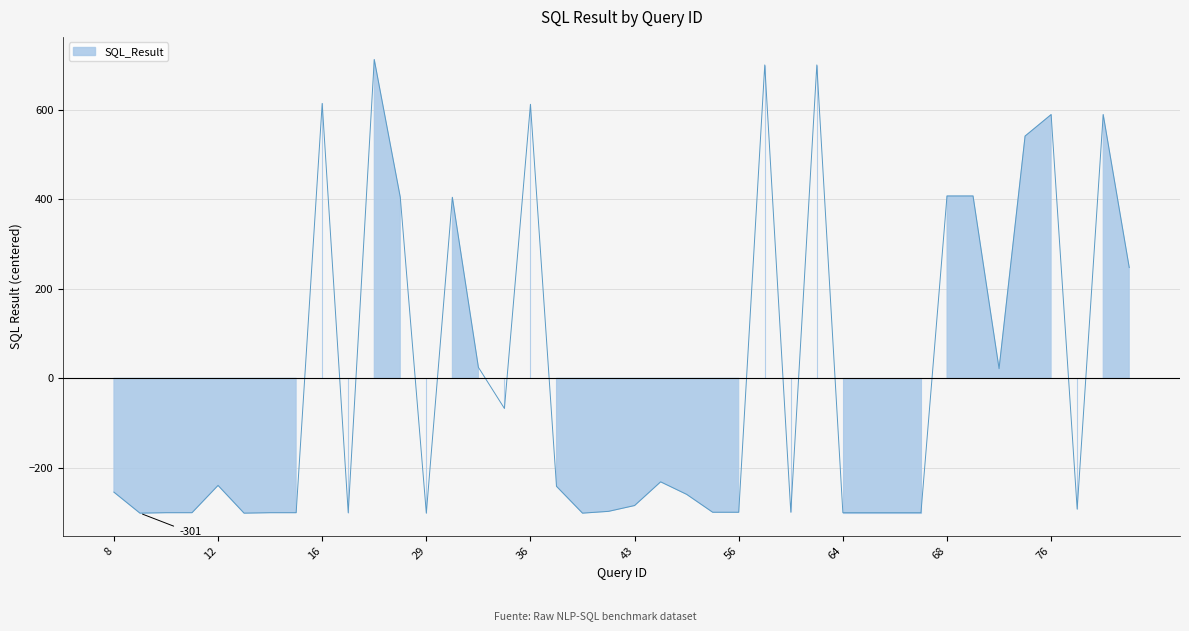

List the labels in order of value, smallest first.

9, 13, 29, 41, 10, 11, 14, 15, 20, 64, 65, 66, 67, 52, 56, 62, 42, 78, 43, 48, 8, 40, 12, 44, 32, 71, 31, 80, 28, 30, 68, 70, 72, 76, 79, 36, 16, 60, 63, 24